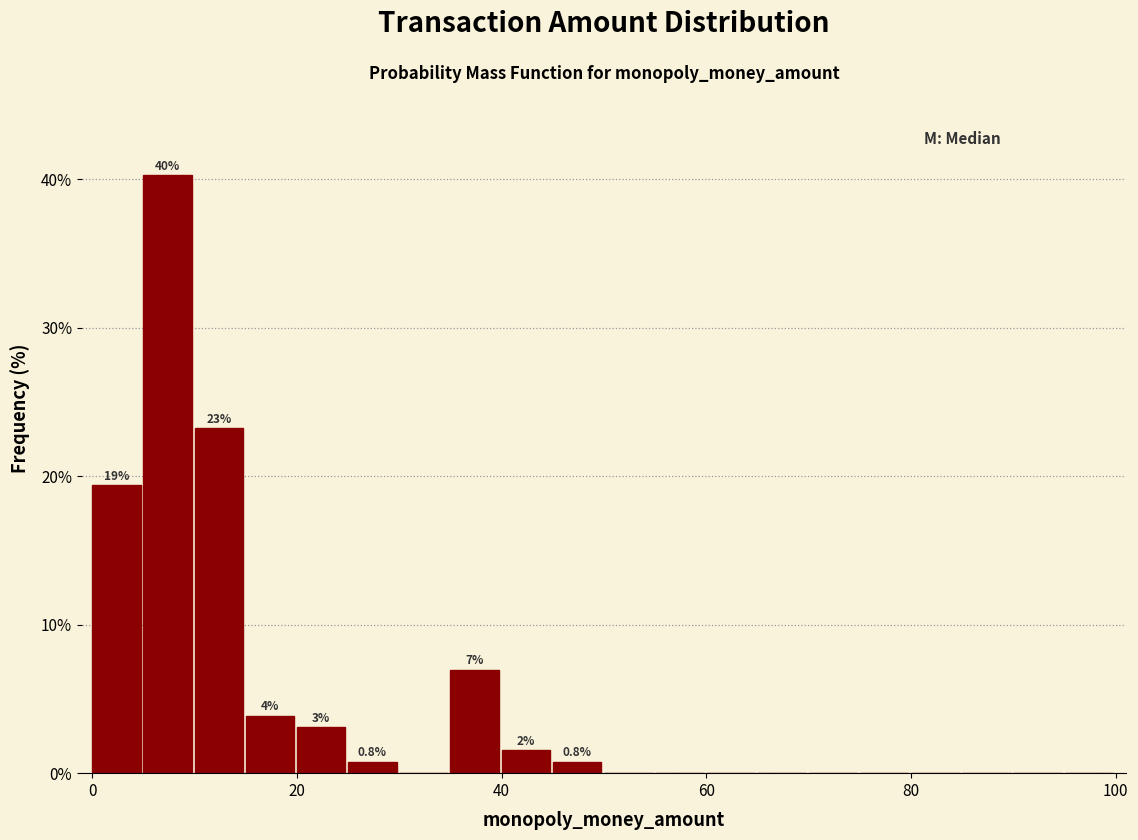

Read against the x-axis, roughly where is the centre of the tallest bar?

8